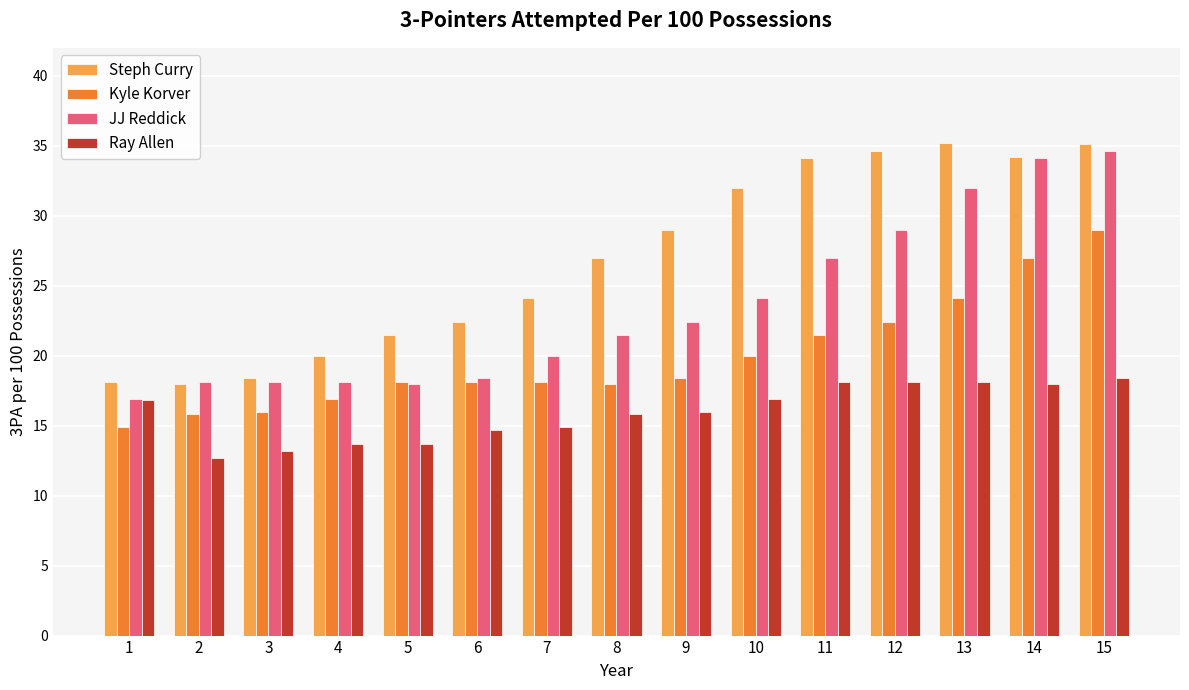

True or false: Kyle Korver has a value of 24.1 at 13.

True